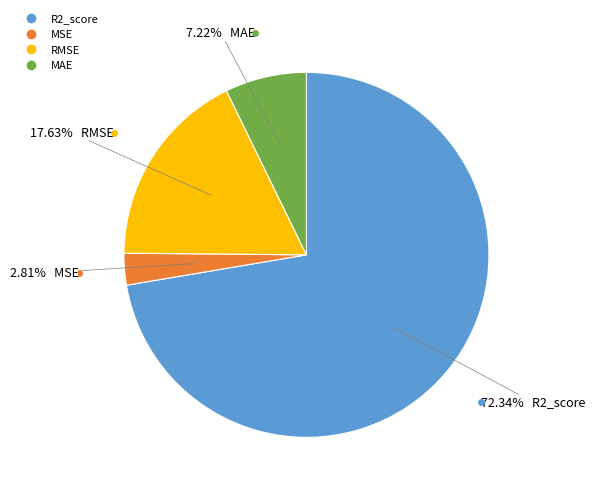

To the nearest percent, what is the average slice percentage?

25%